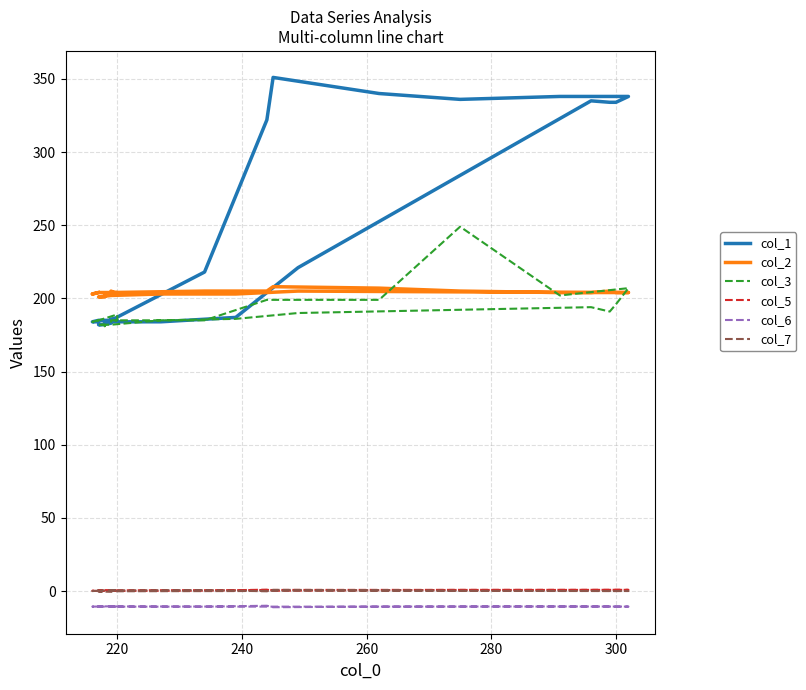

Is the value of col_6 at 240 greater than the value of col_7 at 23?

No